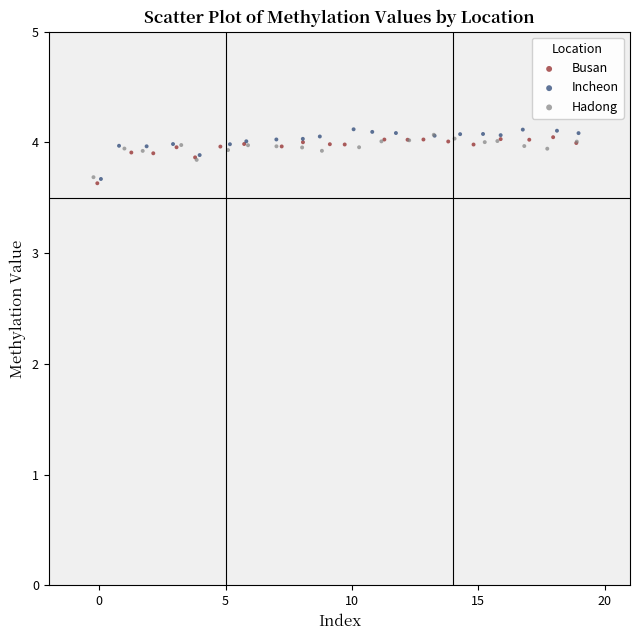

Which series contains the highest Y value?

Incheon